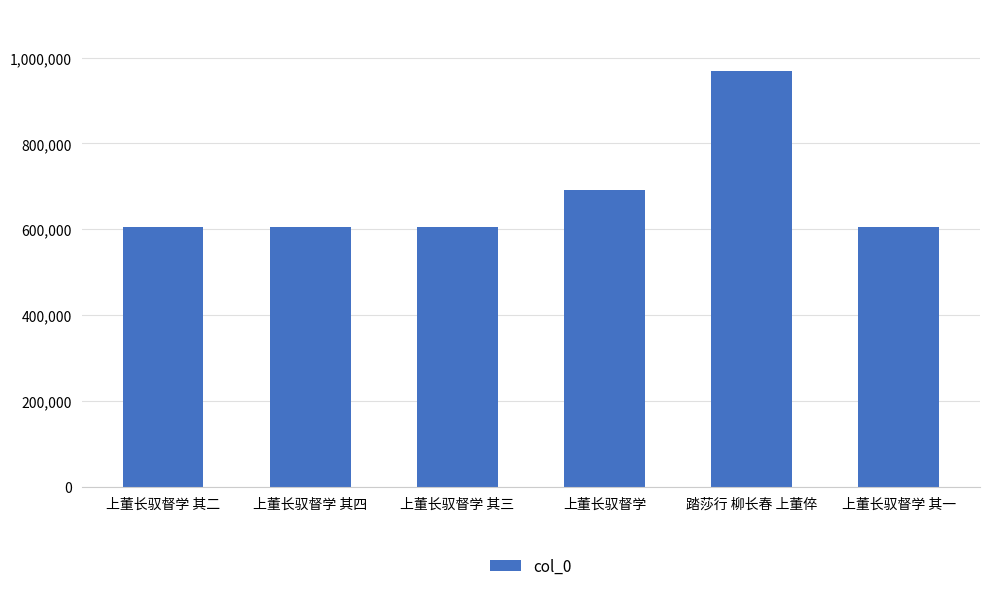

At which label is the value closest to 786461?

上董长驭督学